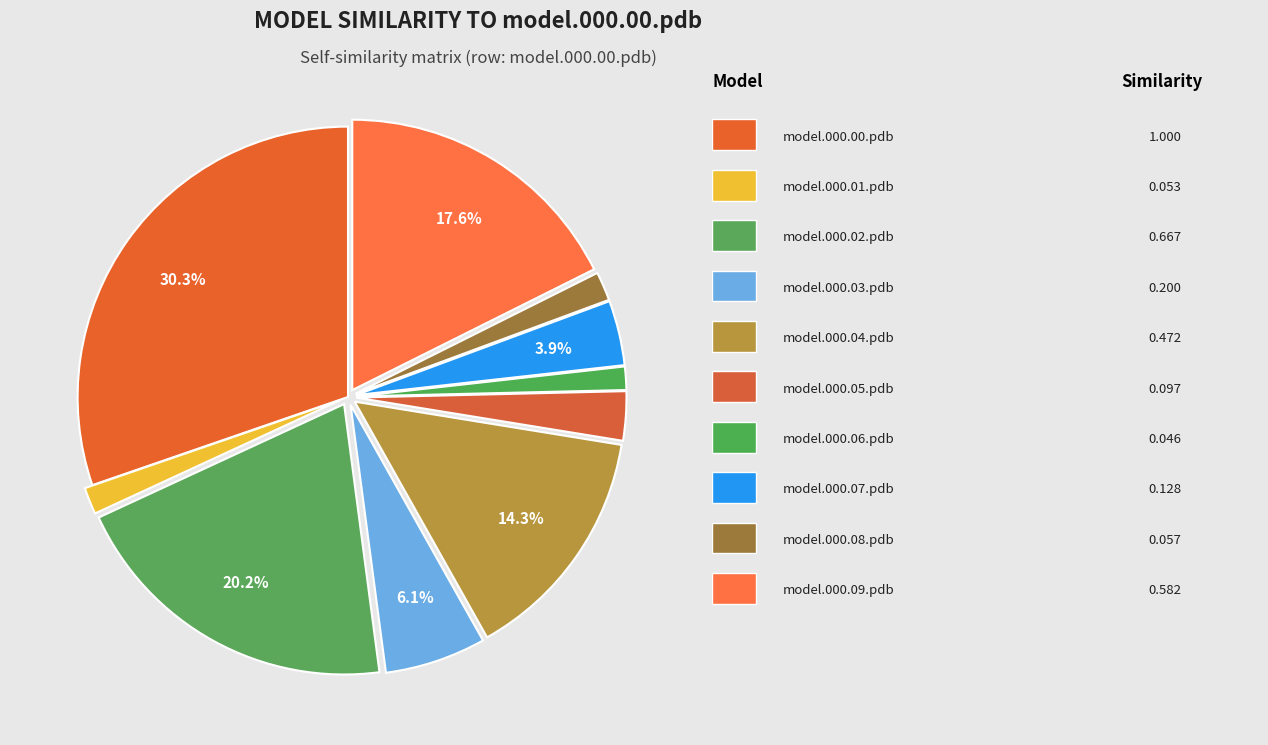

To the nearest percent, what is the average slice percentage?

10%